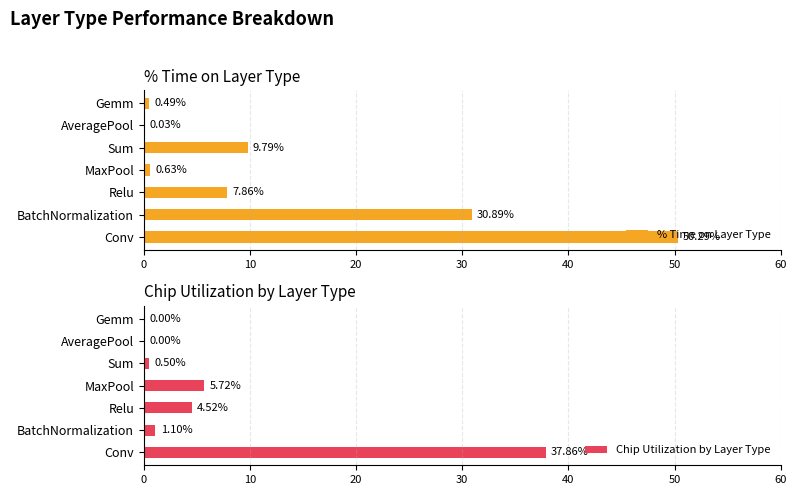

At which label is % Time on Layer Type closest to 25?

BatchNormalization